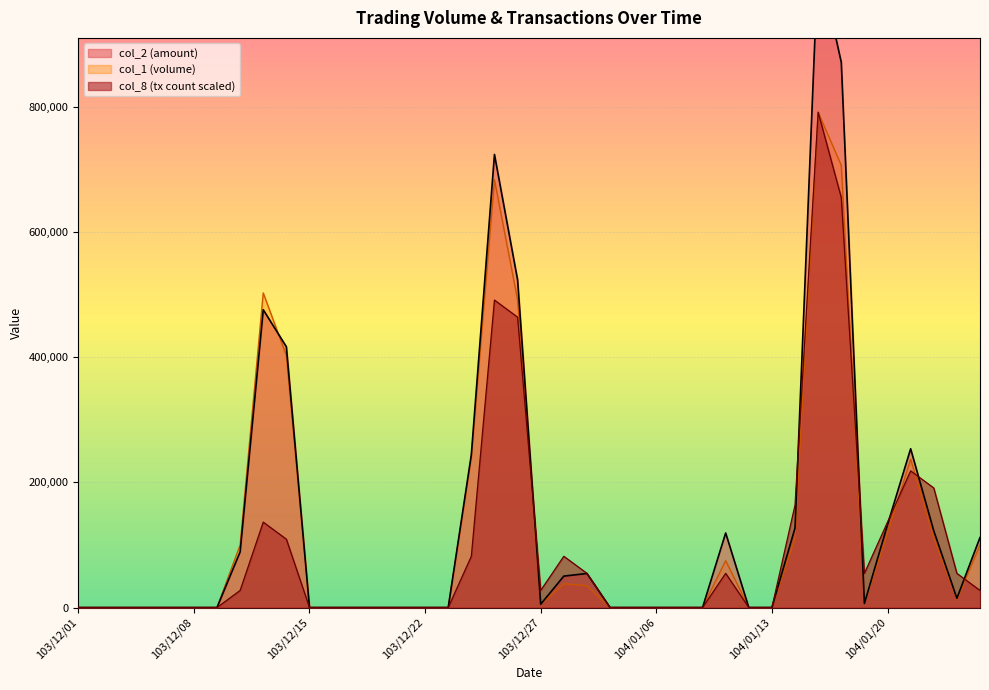

The col_1 series shows -425629.1 at 104/01/05. True or false?

False